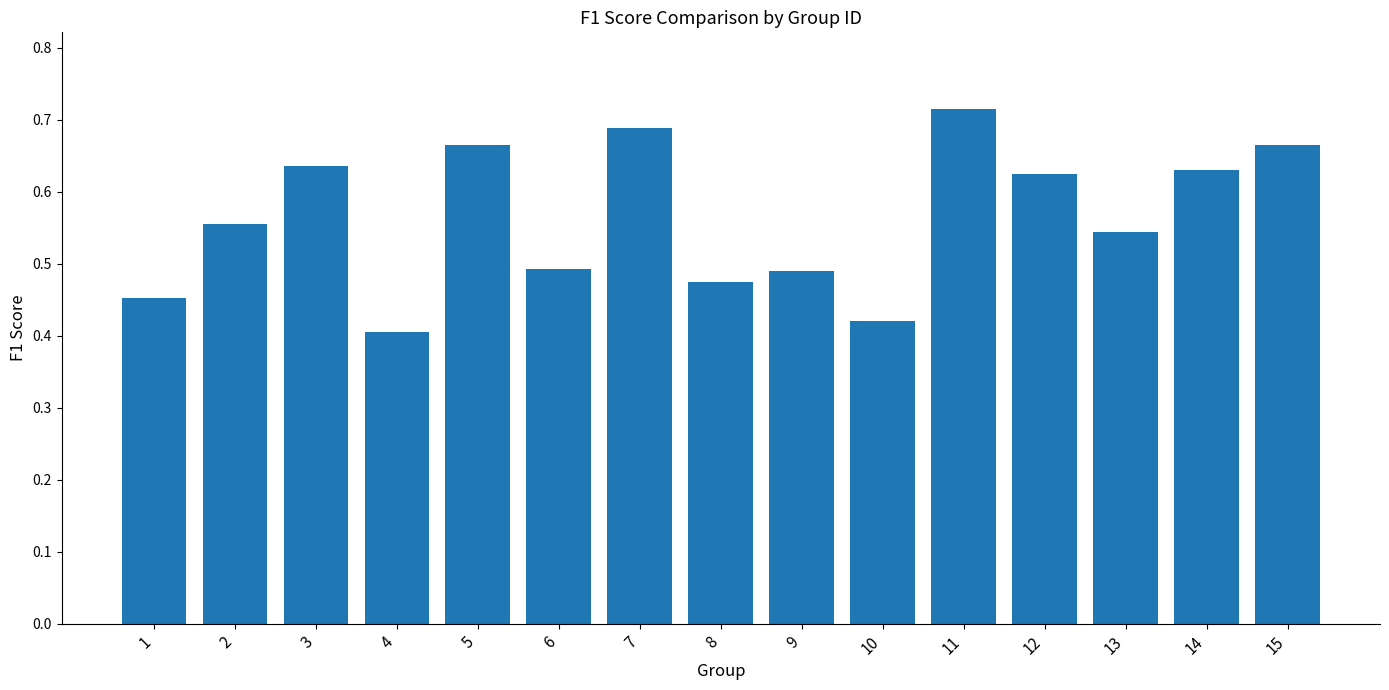

Which label corresponds to the largest value in the chart?

11